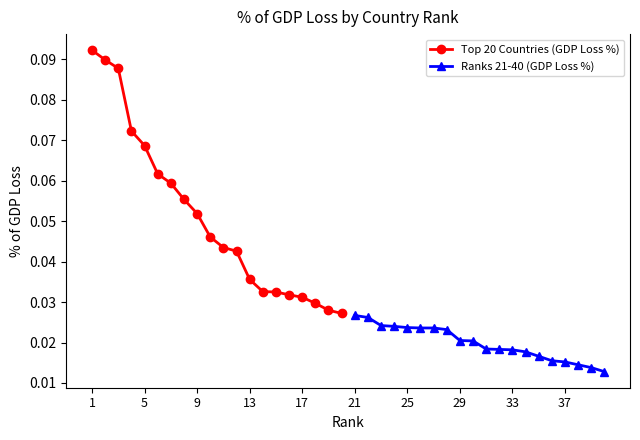

True or false: Ranks 21-40 (GDP Loss %) and Top 20 Countries (GDP Loss %) intersect in this chart.

False